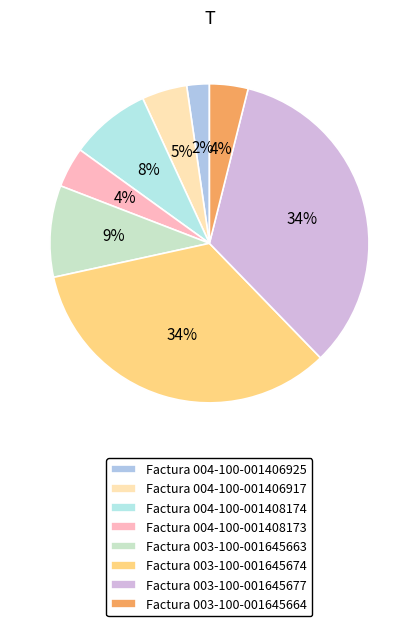

How many slices are in this pie chart?

8